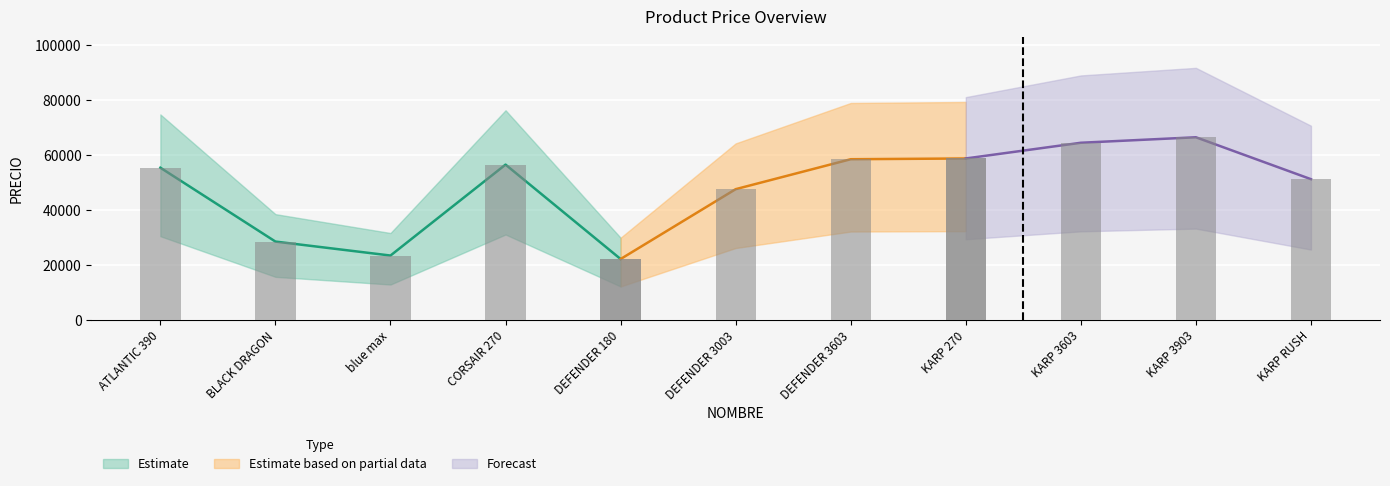

Reading left to right, transcribe all the data shown in this chart.

55357.5	28495.5	23413.5	56482.8	22143.0	47553.0	58443.0	58715.2	64432.5	66429.0	51183.0